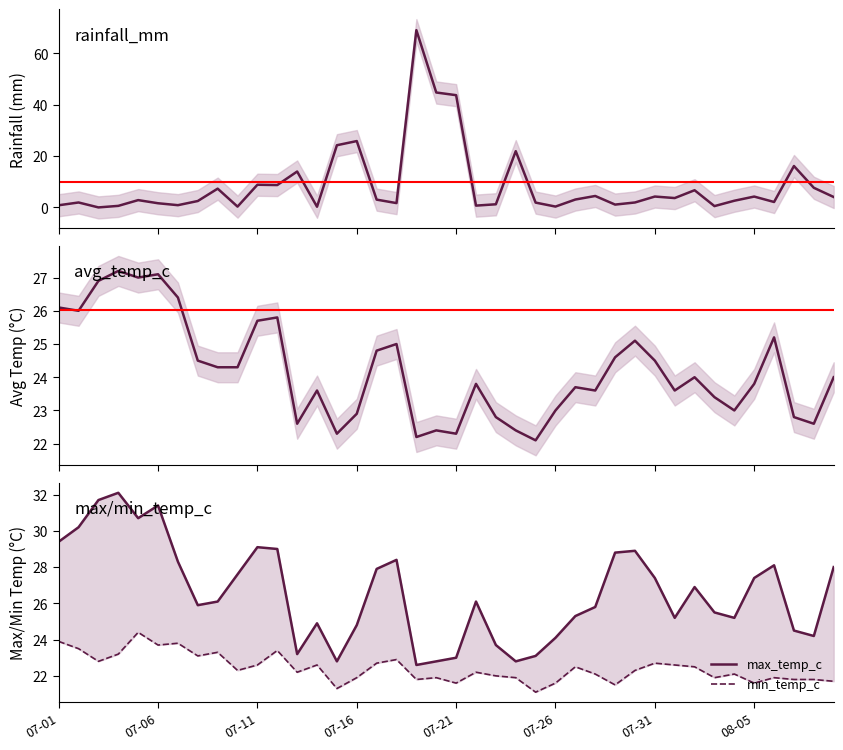

Between 07-06 and 30, which series saw the biggest shift?

max_temp_c